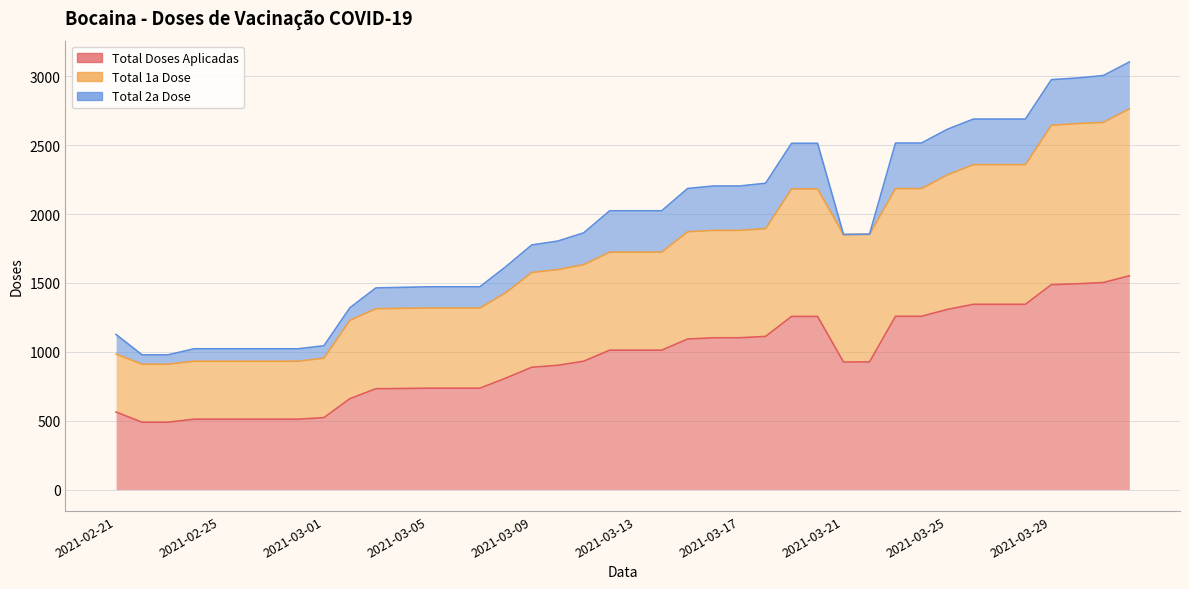

What is the difference between the maximum and minimum values in the Total Doses Aplicadas series?

1063